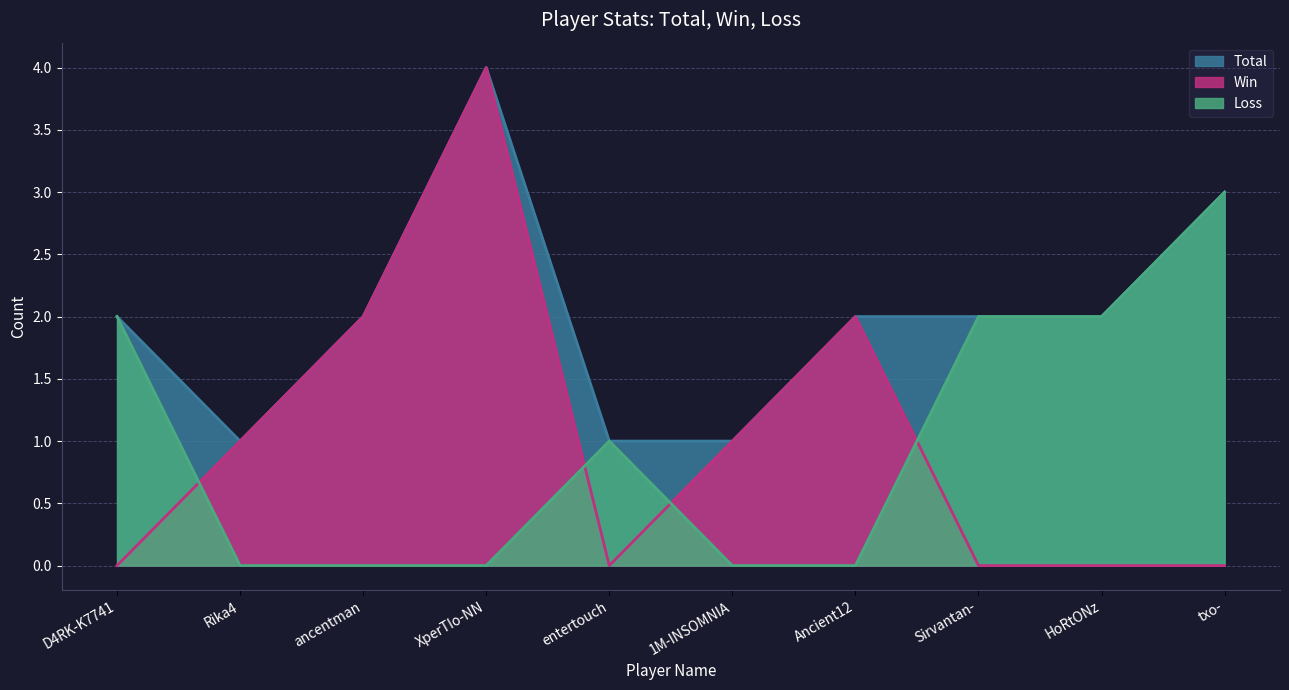

Does the chart display data point markers on the line(s)?

No